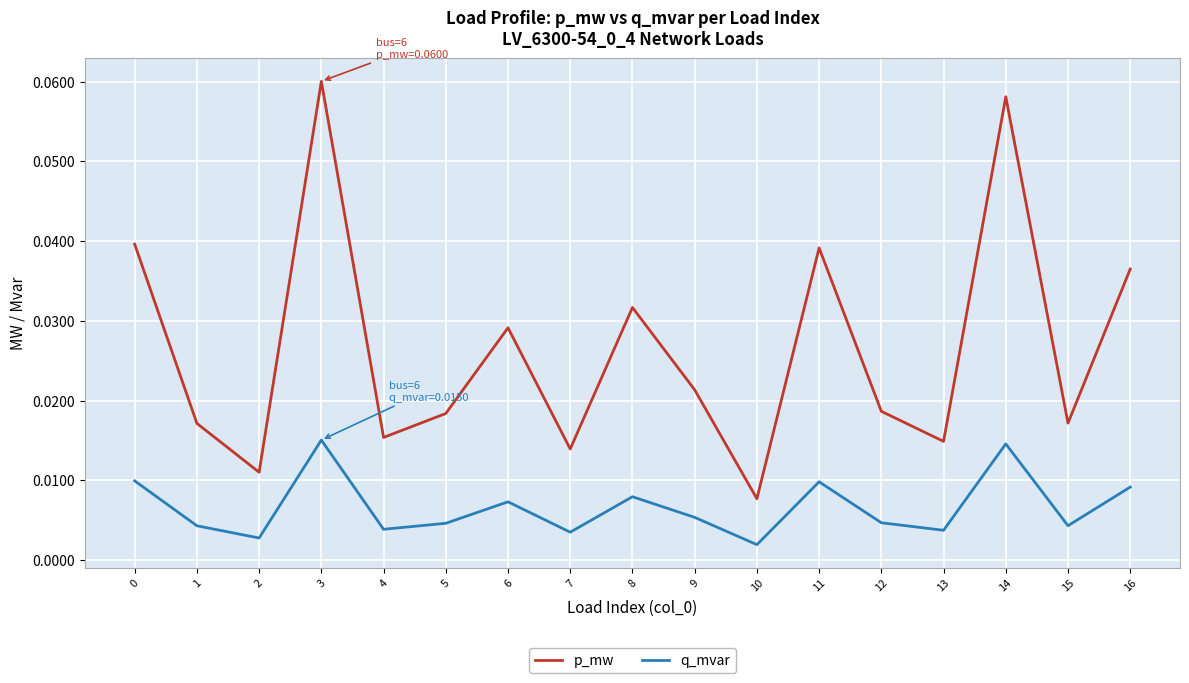

True or false: p_mw and q_mvar intersect in this chart.

False